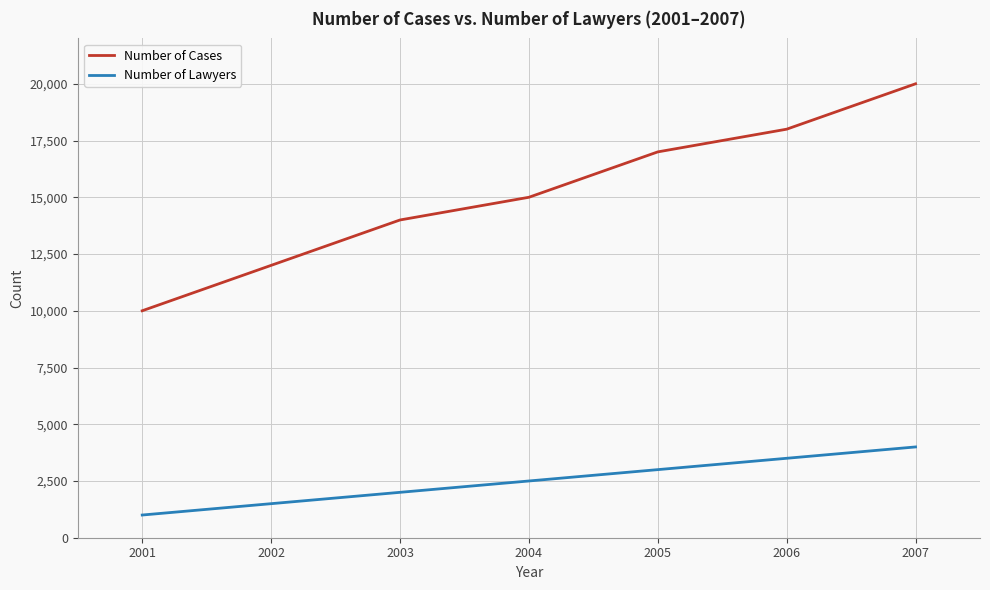

How many lines are shown in the chart?

2